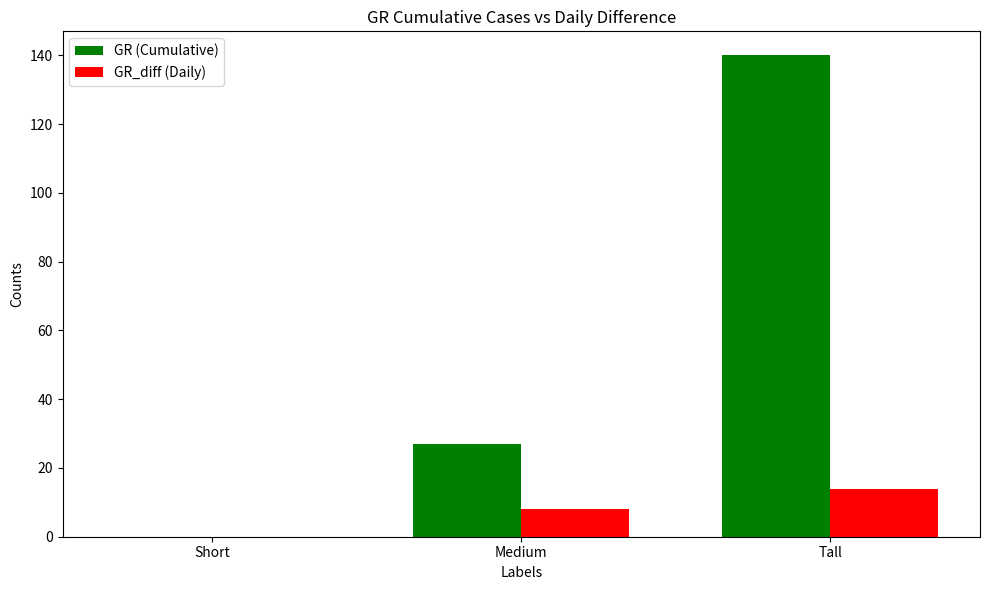

How many groups of bars are there?

3